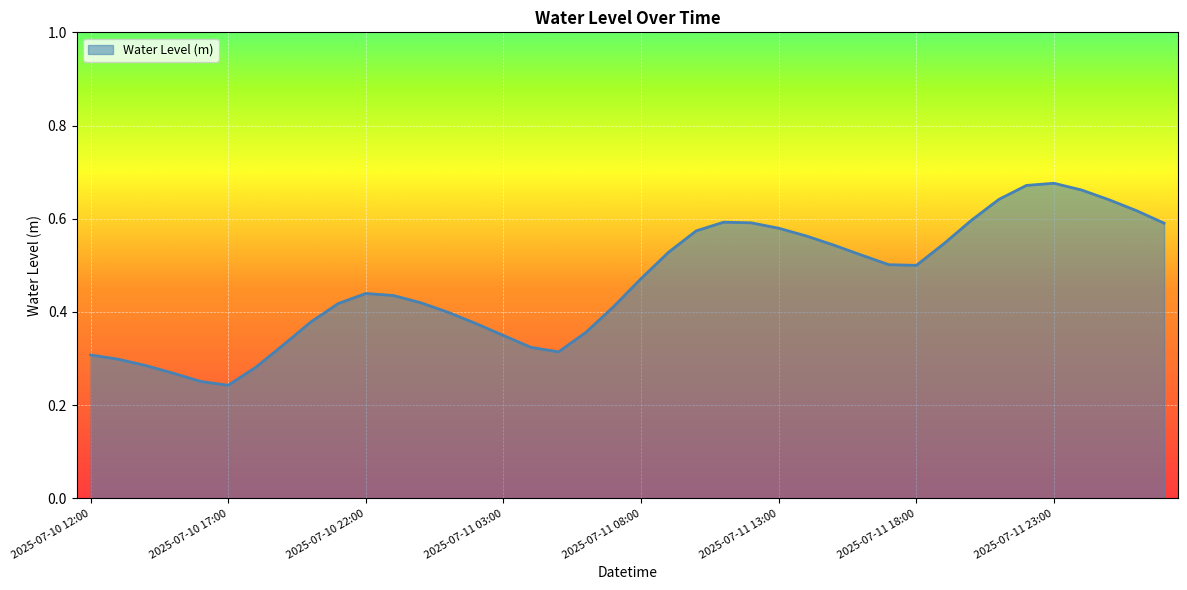

What is the label of the 9th point from the left?

2025-07-10 20:00